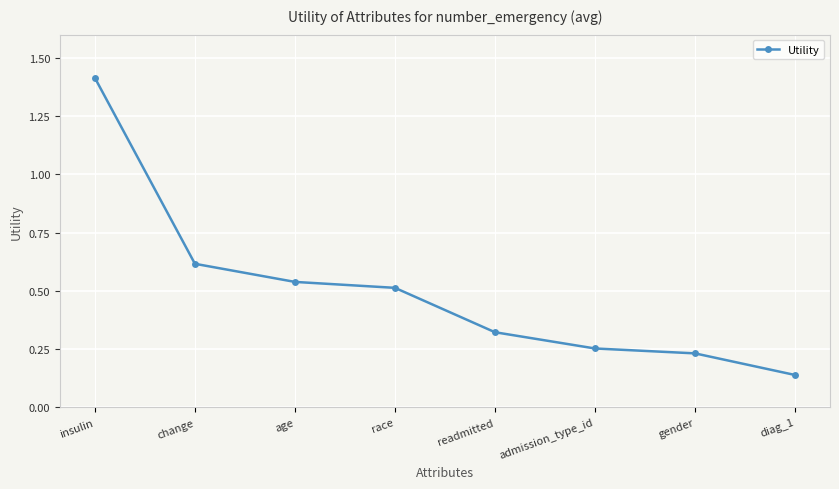

Is this an area chart (filled region under the line)?

No